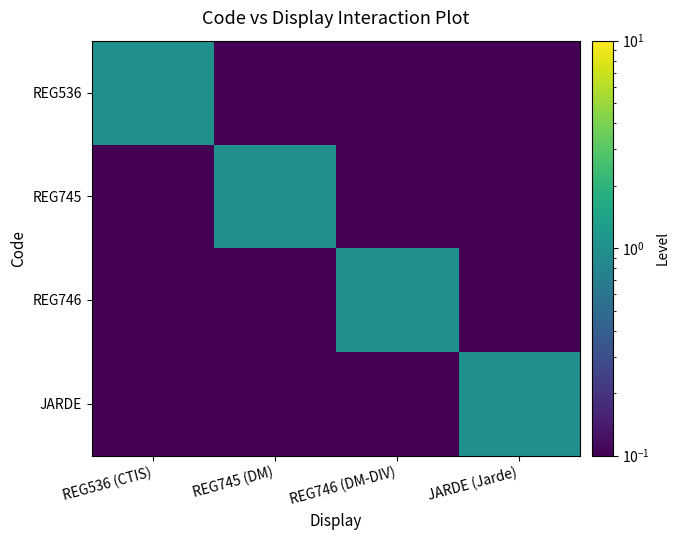

What is the total value across all series at REG536 (CTIS)?

1.3